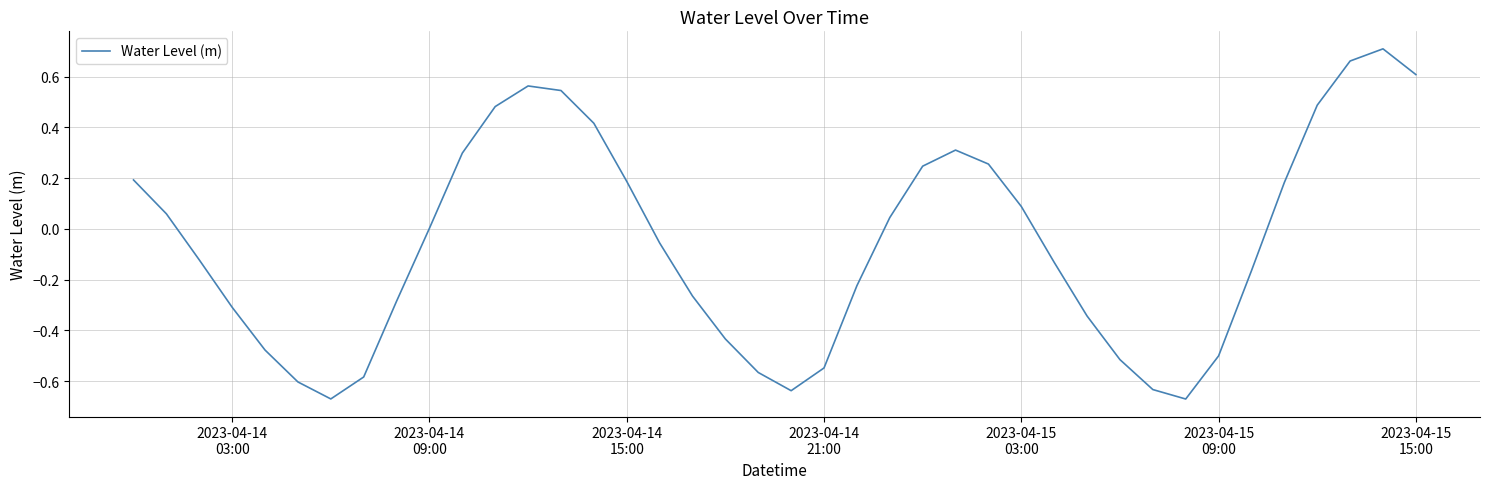

What is the minimum value shown in the chart?

-0.7